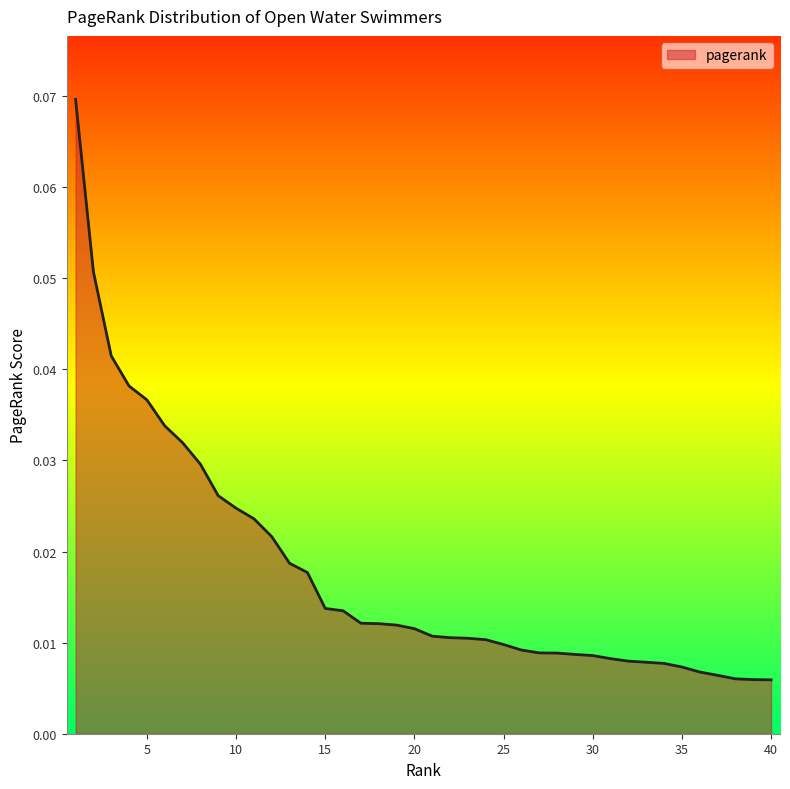

Is this an area chart (filled region under the line)?

Yes